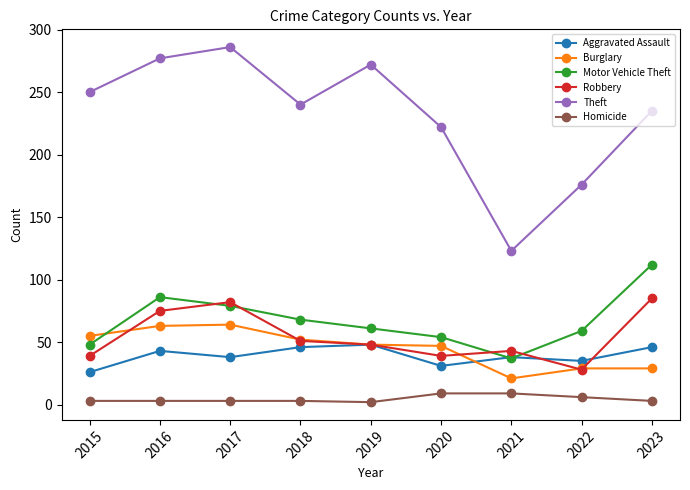

Which label corresponds to the largest value in the chart?

2017